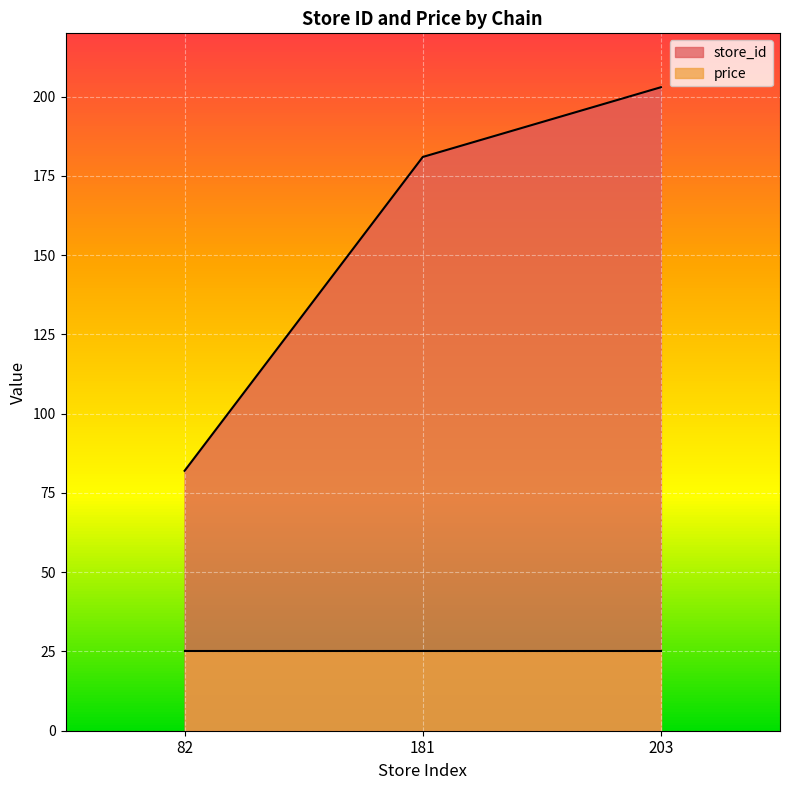

List the labels in order of store_id value, largest first.

203, 181, 82